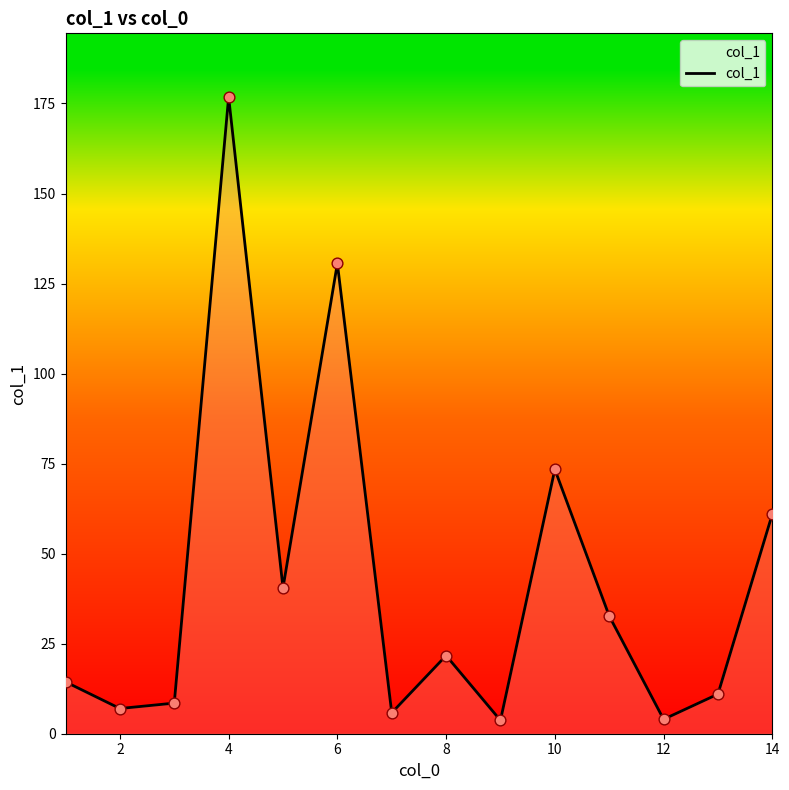

What is the difference between the maximum and minimum values?

173.1